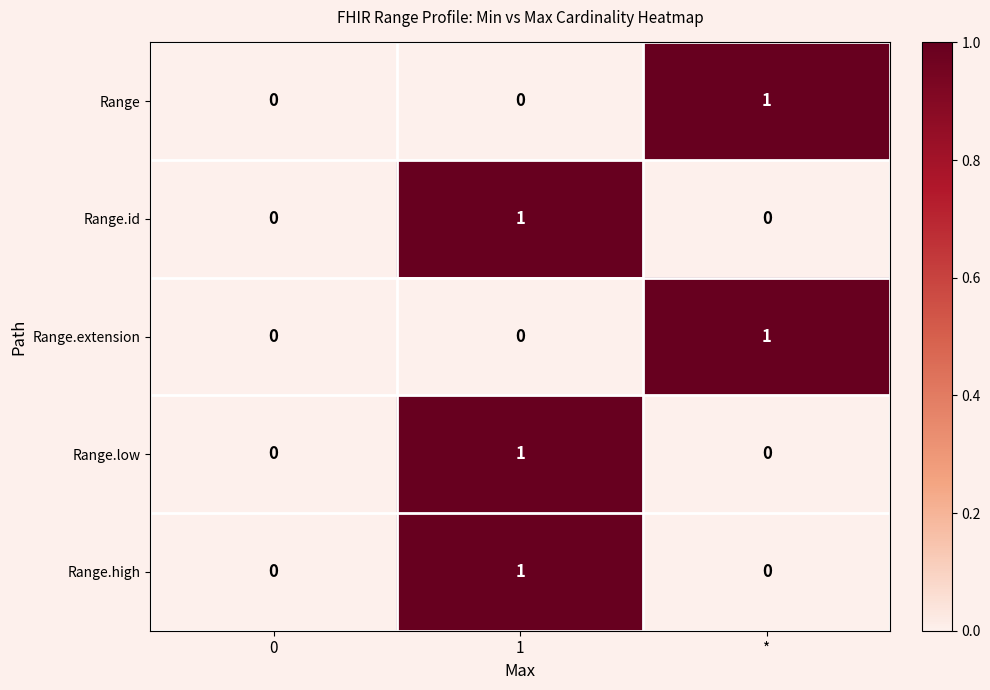

Reading left to right, transcribe all the data shown in this chart.

Range: 0=0	1=0	*=1
Range.id: 0=0	1=1	*=0
Range.extension: 0=0	1=0	*=1
Range.low: 0=0	1=1	*=0
Range.high: 0=0	1=1	*=0